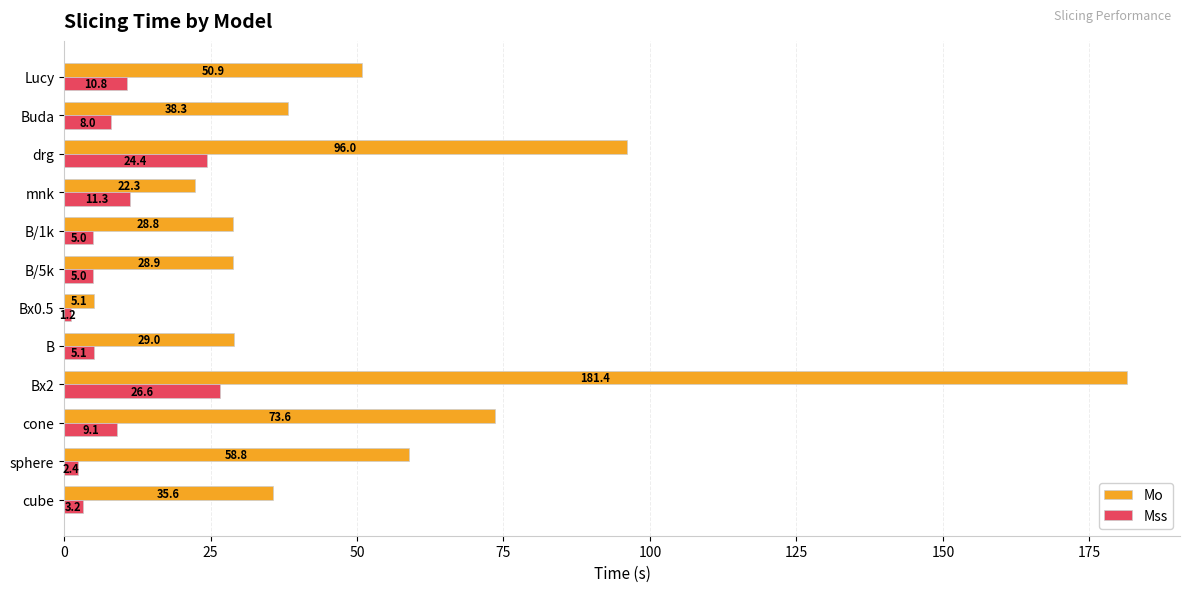

What is the maximum value shown in the chart?

181.4